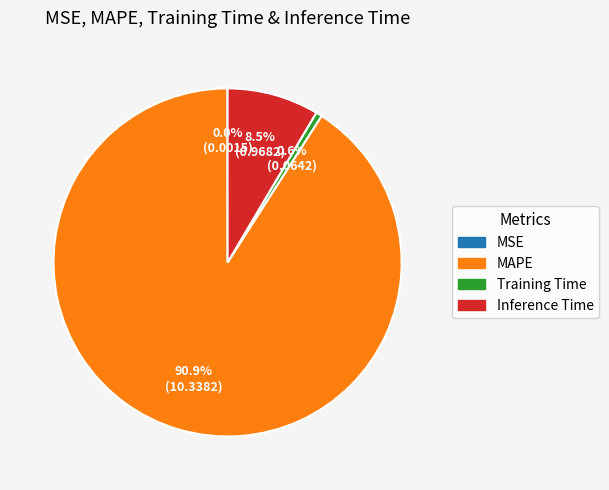

Which has a higher value, MAPE or Inference Time?

MAPE